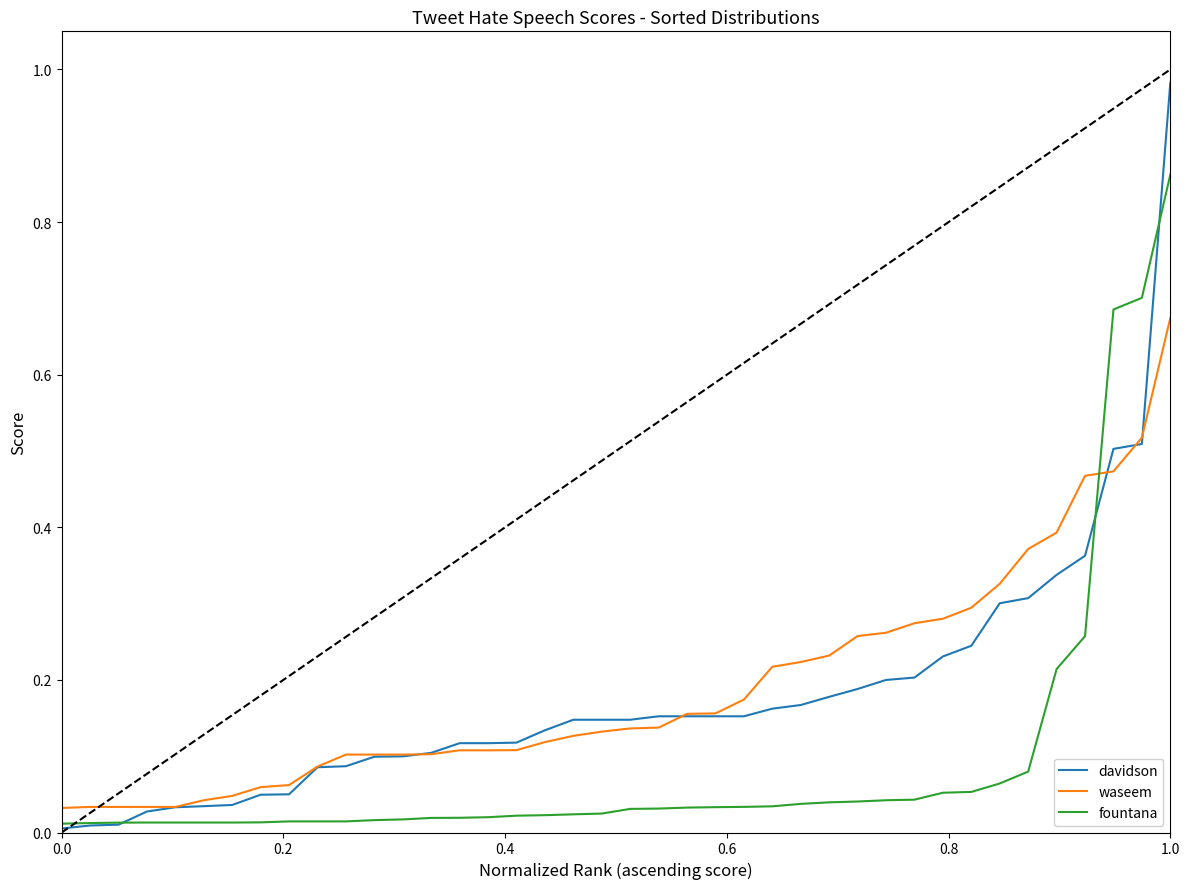

At how many categories does at least one series exceed 0?

40